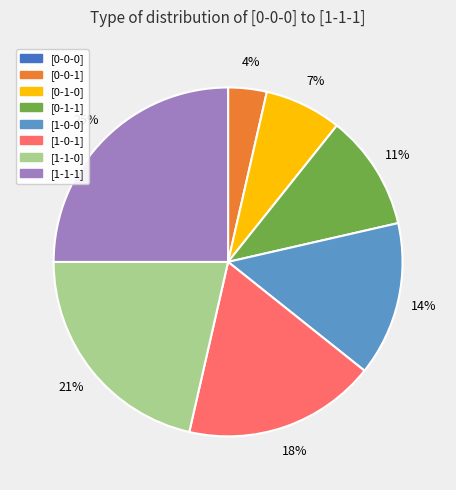

To the nearest percent, what is the difference between the [1-1-0] and [1-1-1] slice percentages?

4%